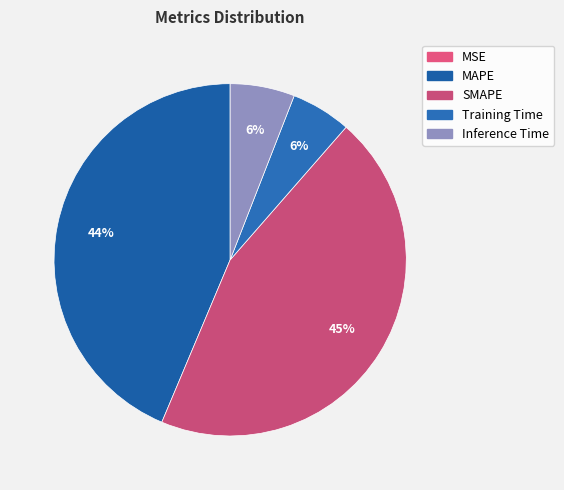

How many slices are in this pie chart?

5